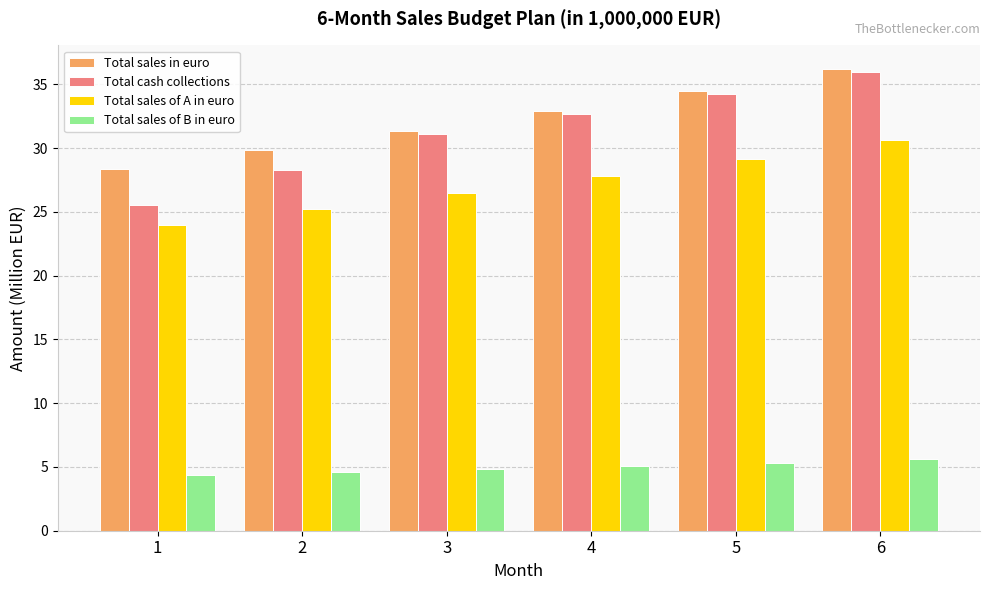

How many bars are there in each group?

4